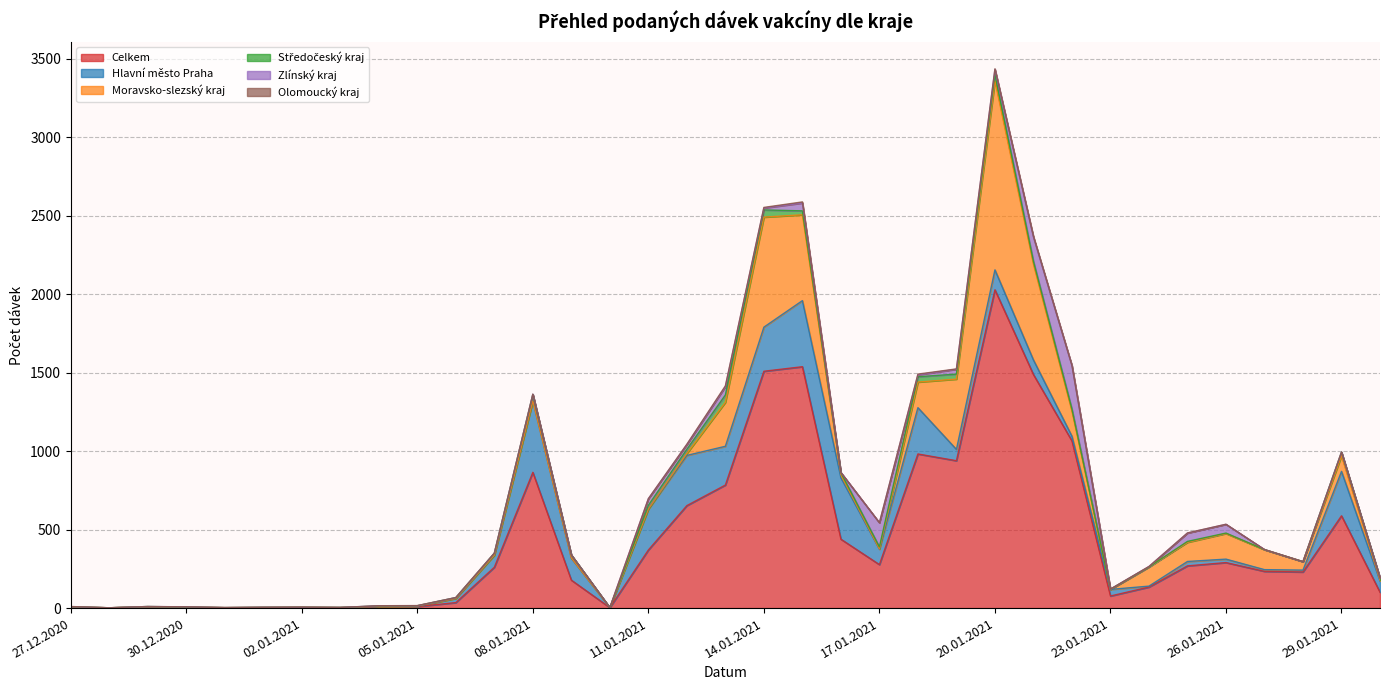

How many values in Zlínský kraj are above zero?

19